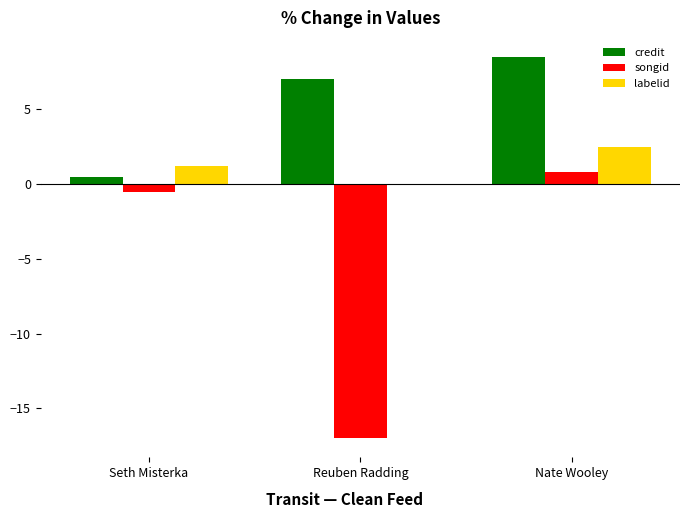

What is the difference between the songid values at Seth Misterka and Reuben Radding?

16.5